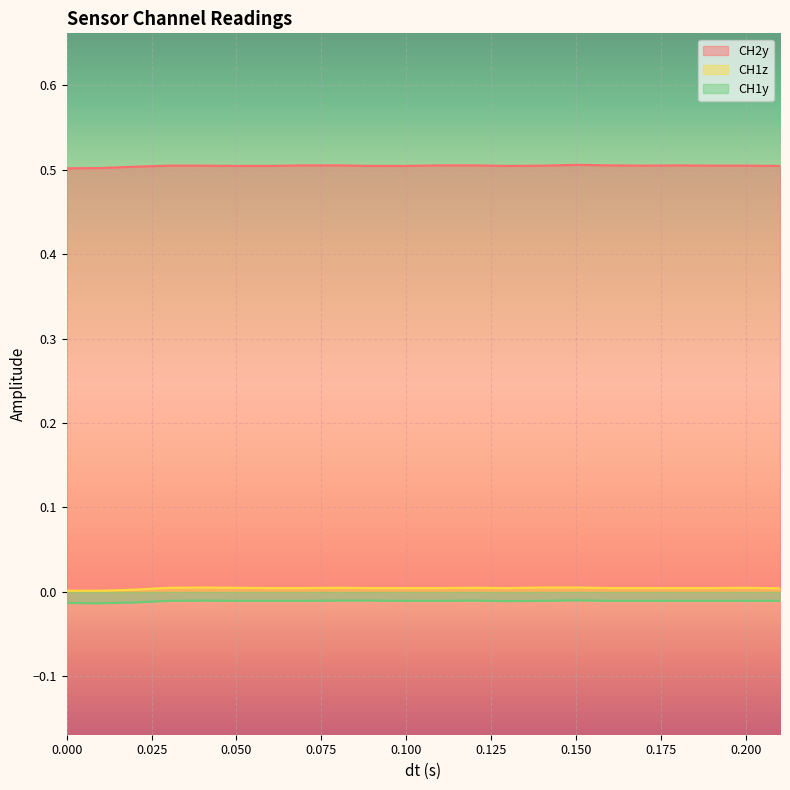

In CH1y, how many points are lower than both neighbors (excluding endpoints)?

2